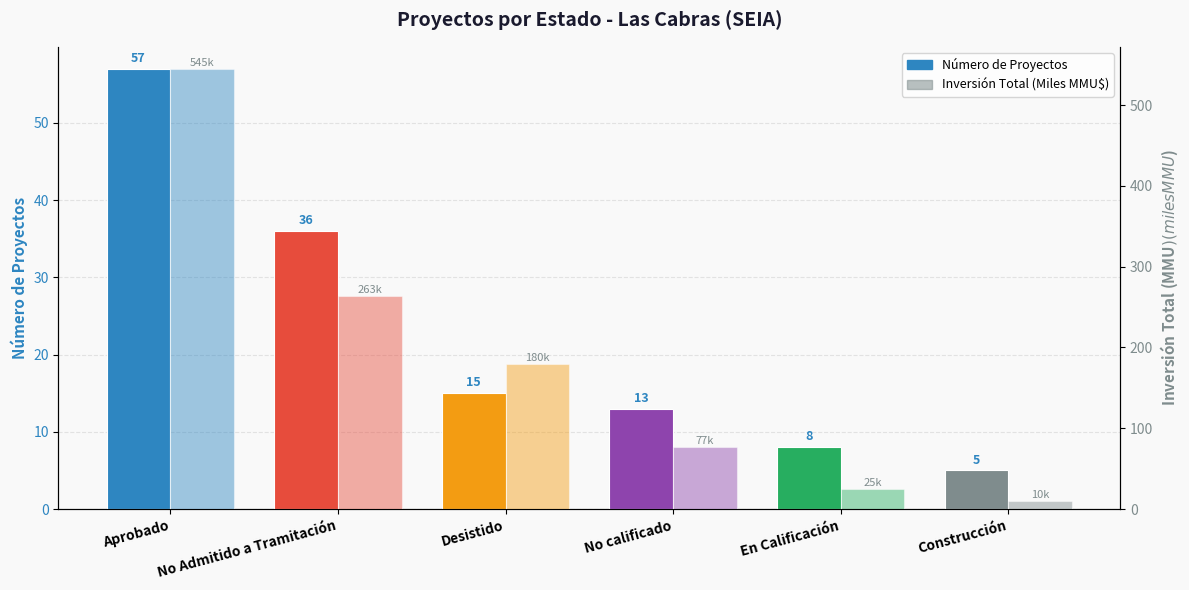

What is the value of the Inversión Total (Miles MMU$) bar at the 6th from the left?

10.0